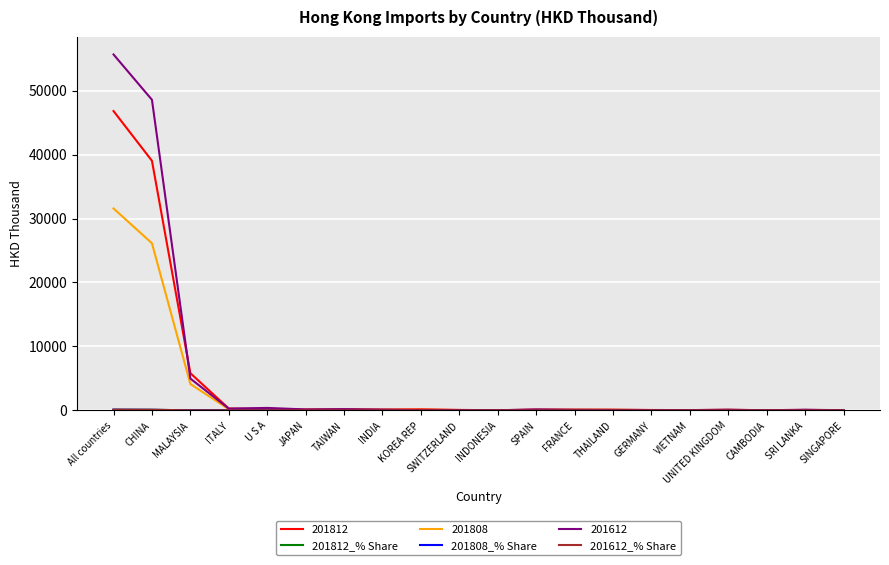

What is the maximum value shown in the chart?

55651.9